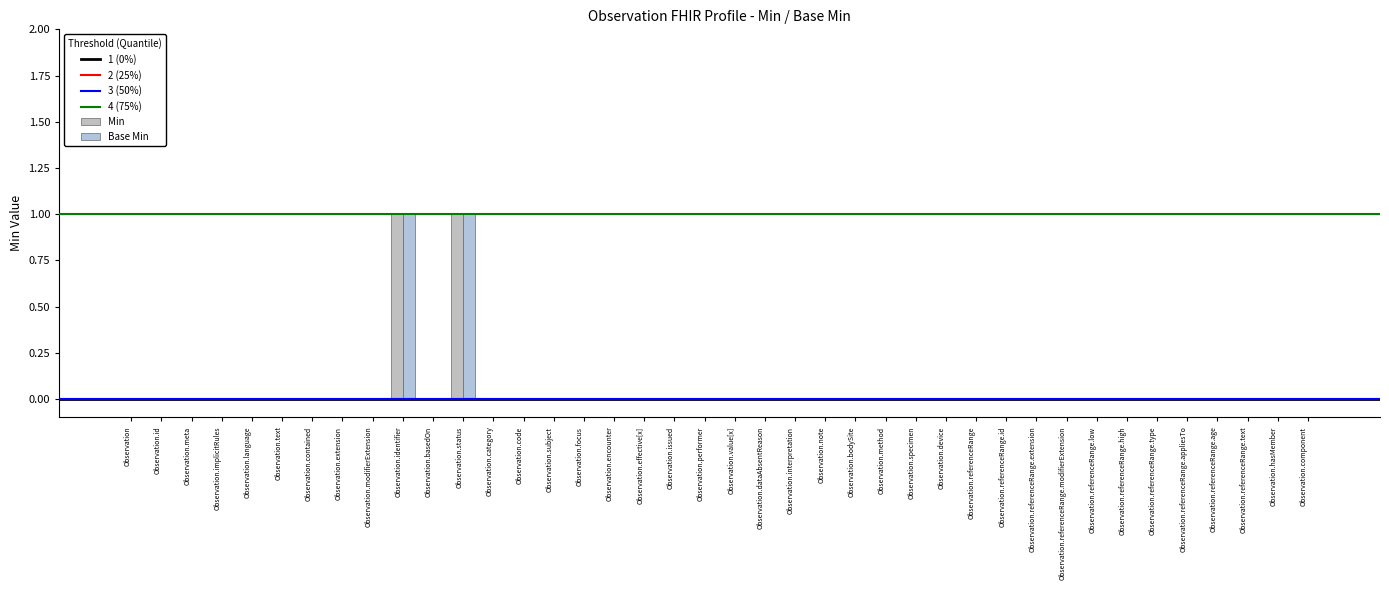

What is the label of the 34th bar from the right?

Observation.contained